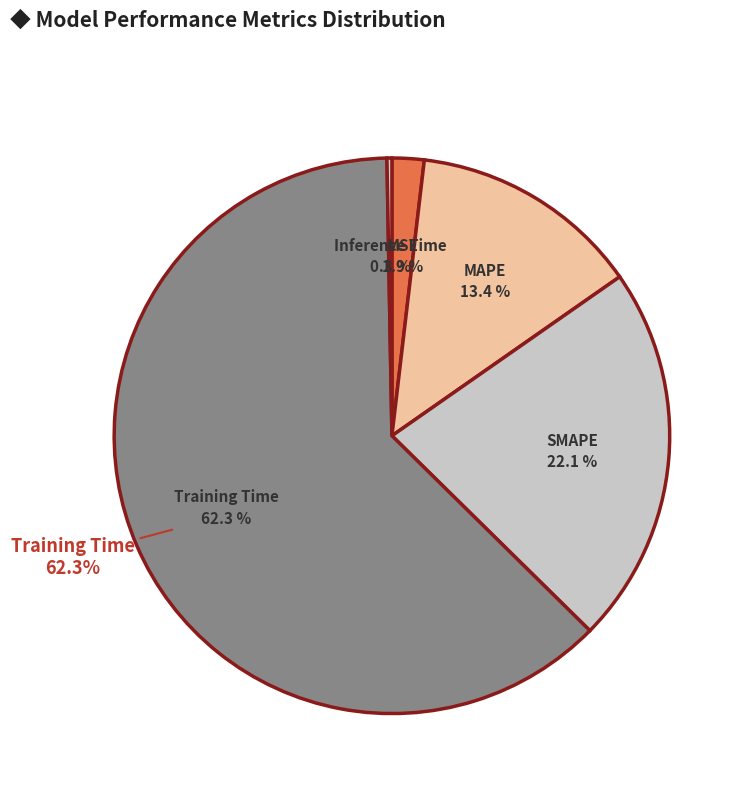

The Inference Time slice represents 9% of the pie. True or false?

False